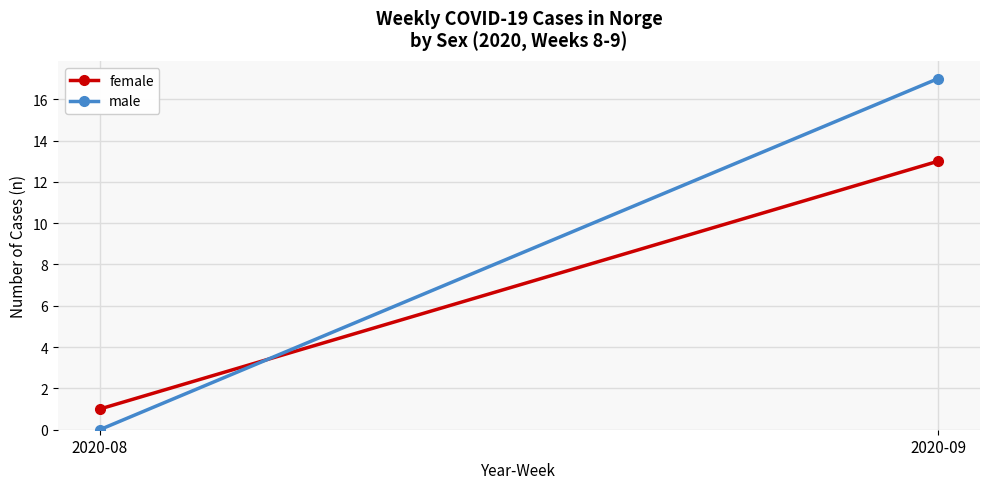

At how many categories does at least one series exceed 15?

1